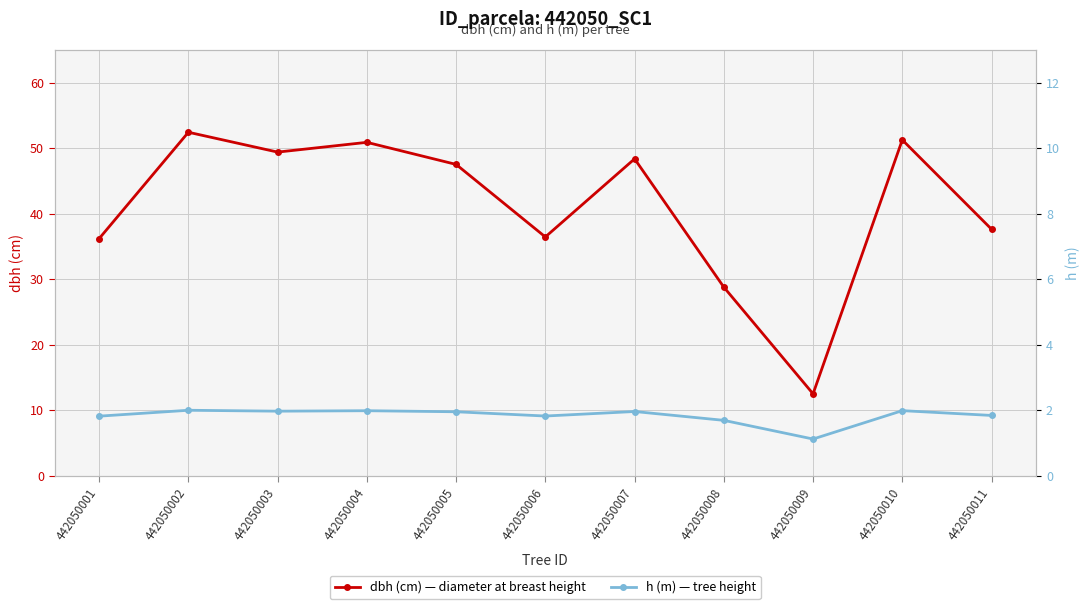

What is the minimum value shown in the chart?

5.6